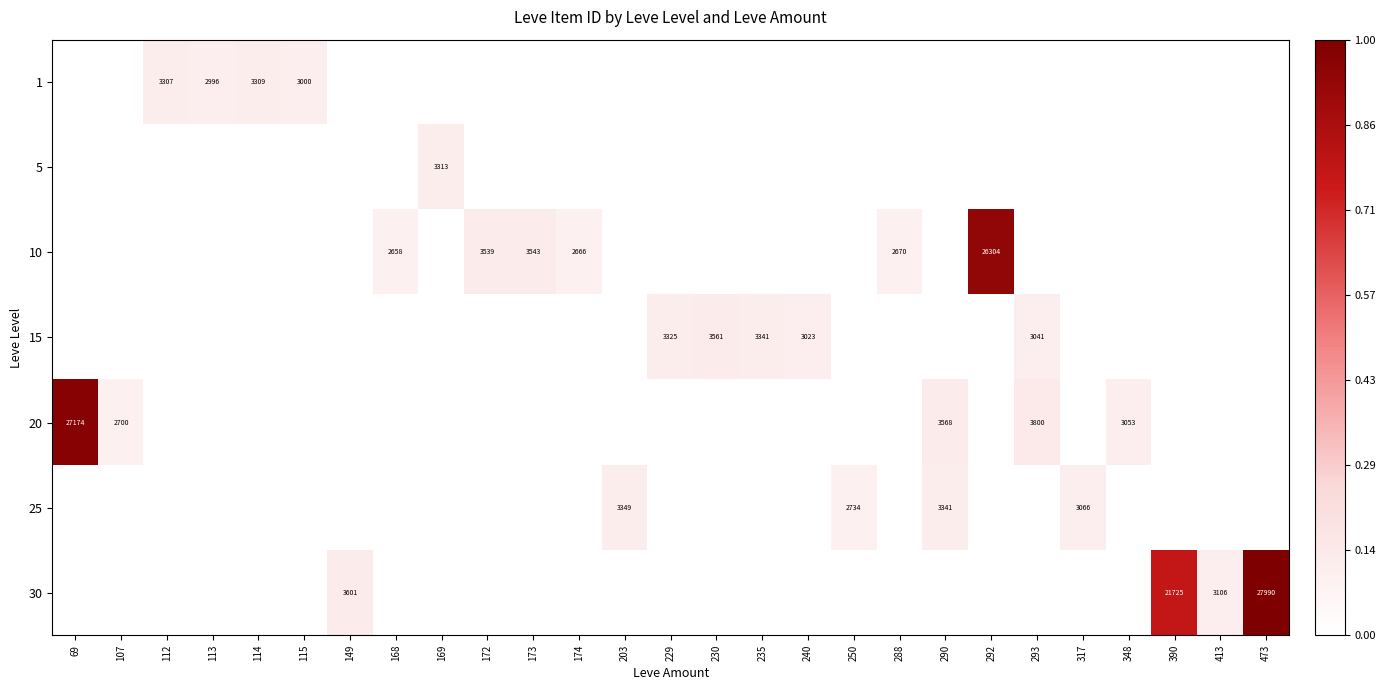

Is the value of 15 at 115 greater than the value of 10 at 168?

No